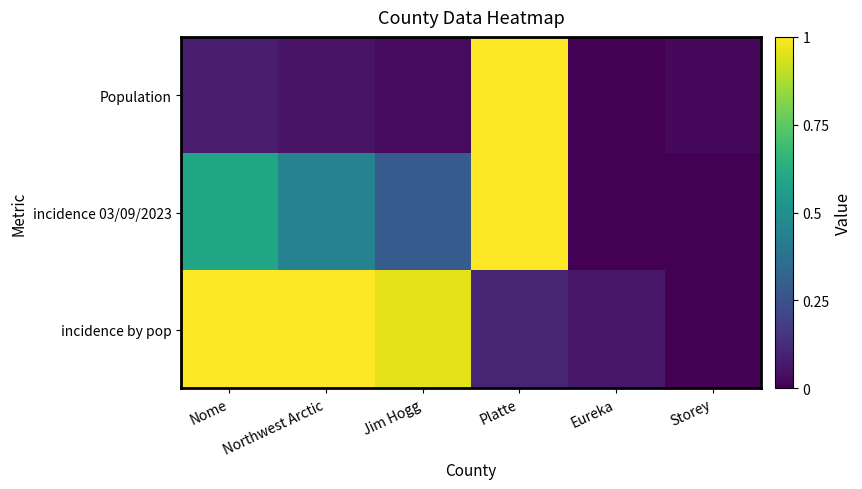

Rank the series by their average value, from highest to lowest.

incidence by pop, incidence 03/09/2023, Population